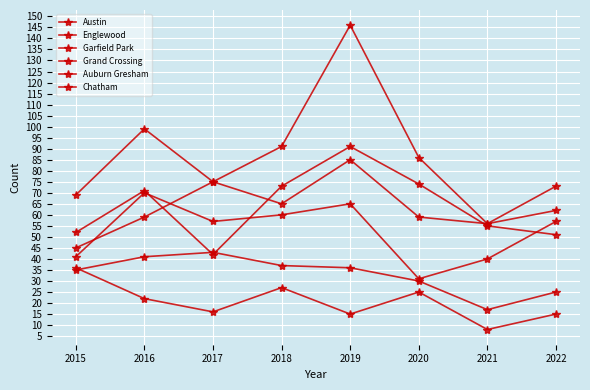

True or false: Auburn Gresham and Grand Crossing intersect in this chart.

False